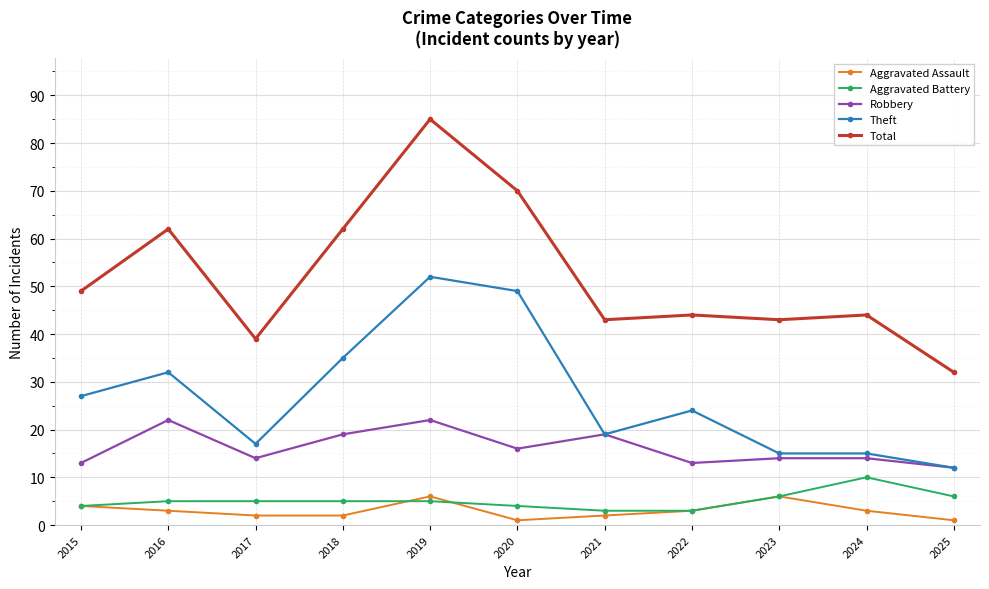

Rank the series by their maximum value, from highest to lowest.

Total, Theft, Robbery, Aggravated Battery, Aggravated Assault